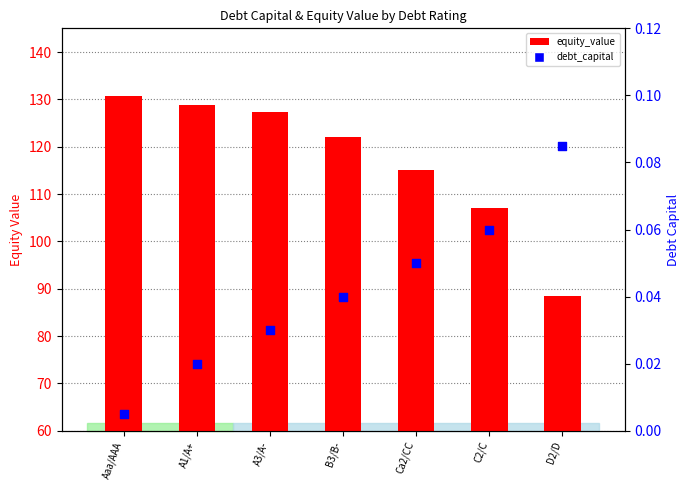

Which series reaches the minimum Y coordinate?

debt_capital